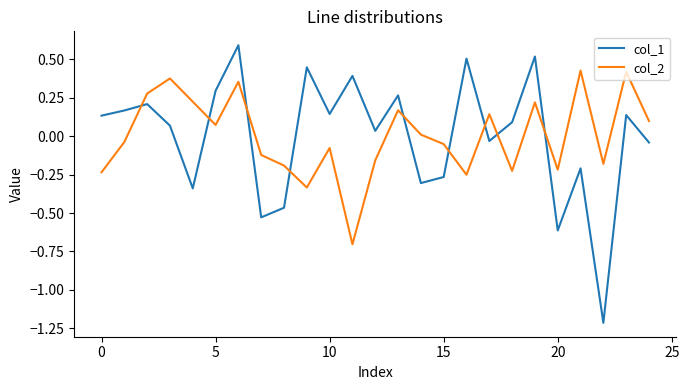

Does the chart have visible grid lines?

No